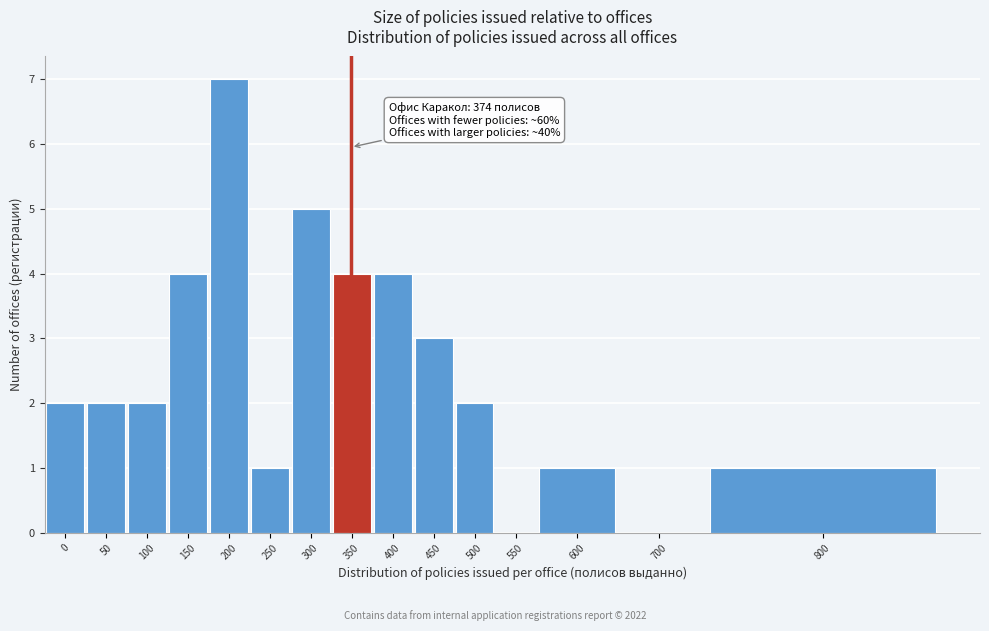

Reading left to right, list all the values displayed in this chart.

0=2	50=2	100=2	150=4	200=7	250=1	300=5	350=4	400=4	450=3	500=2	550=0	600=1	700=0	800=1